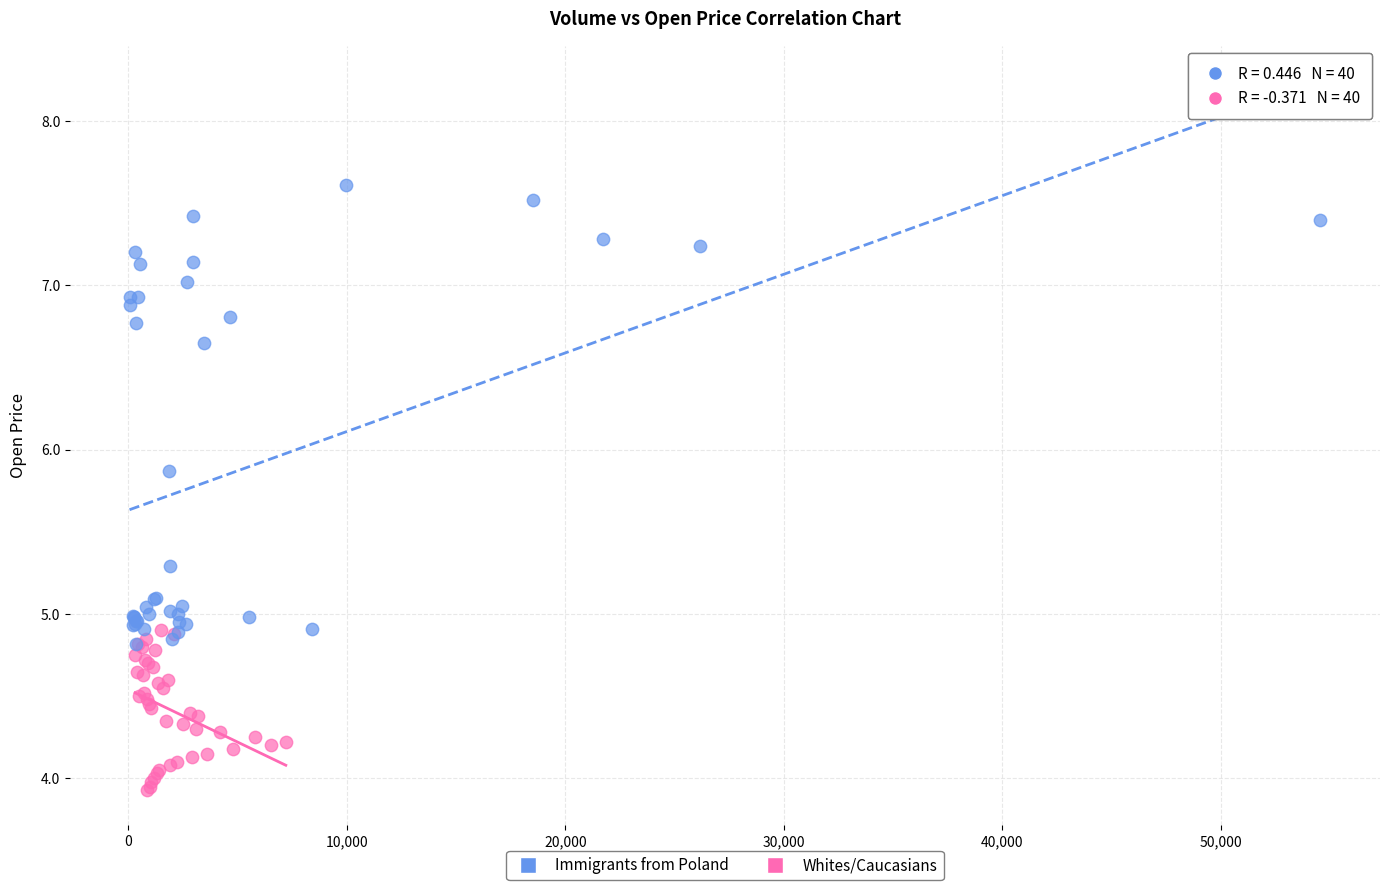

Which series has the widest spread of Y values?

Immigrants from Poland